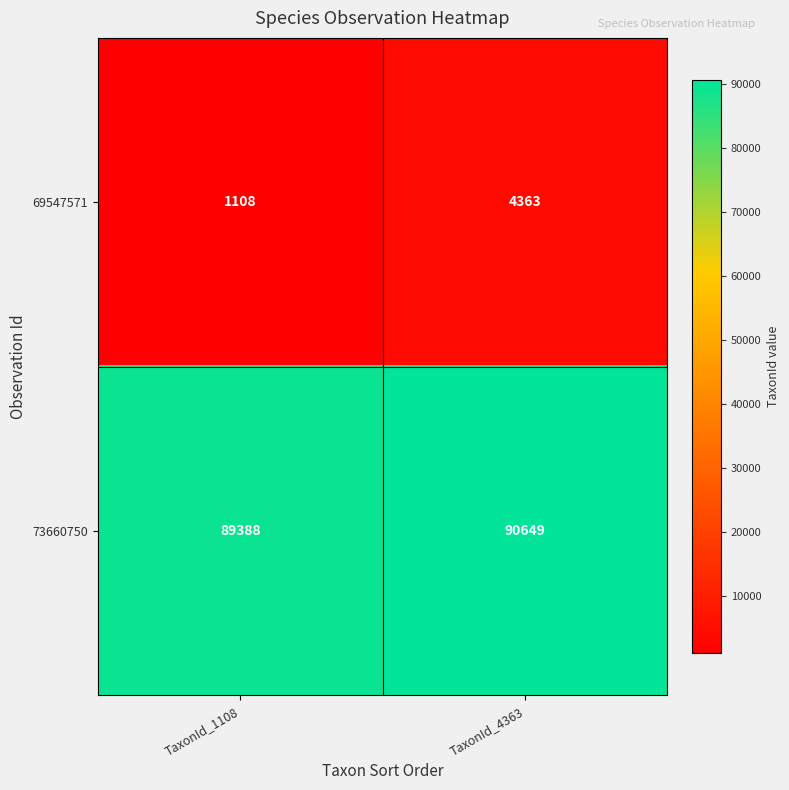

Which category has the highest value in the 69547571 series?

TaxonId_4363